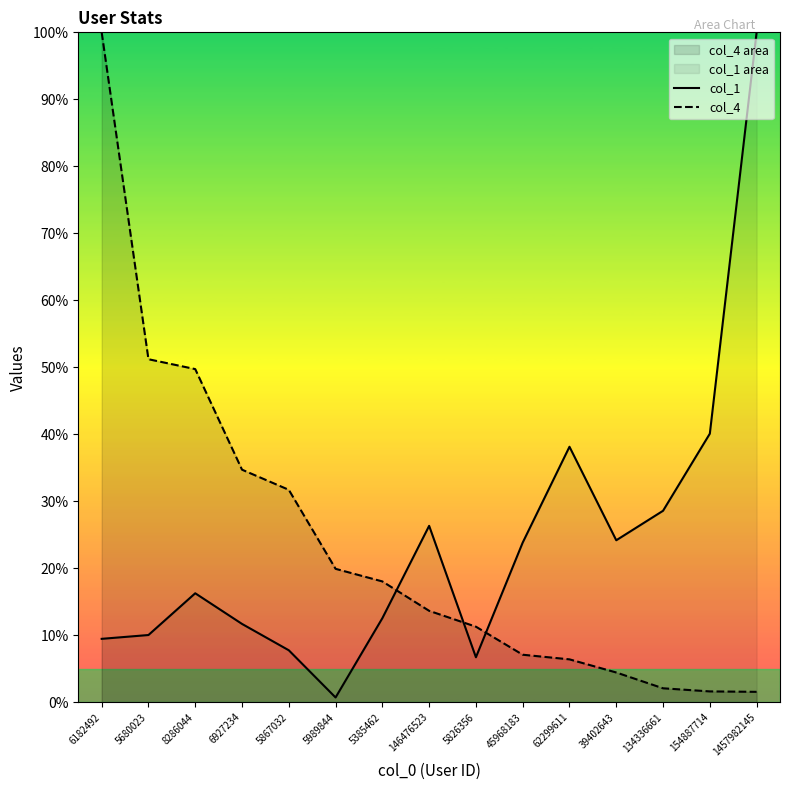

True or false: col_1 and col_4 cross at least once.

True